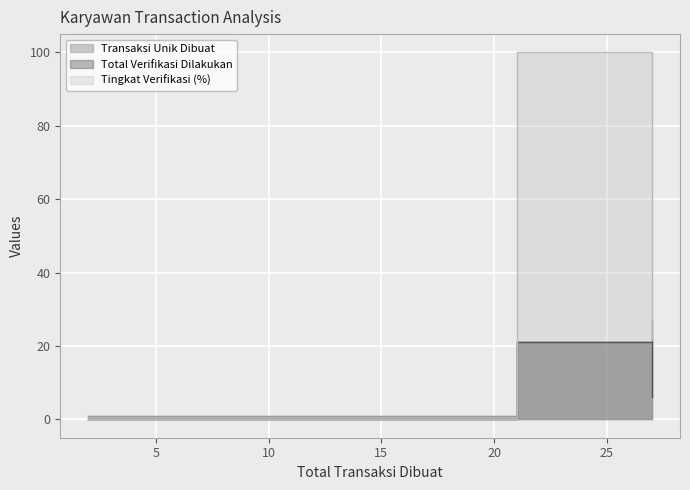

How many values in the Total Verifikasi Dilakukan series are below 6?

1